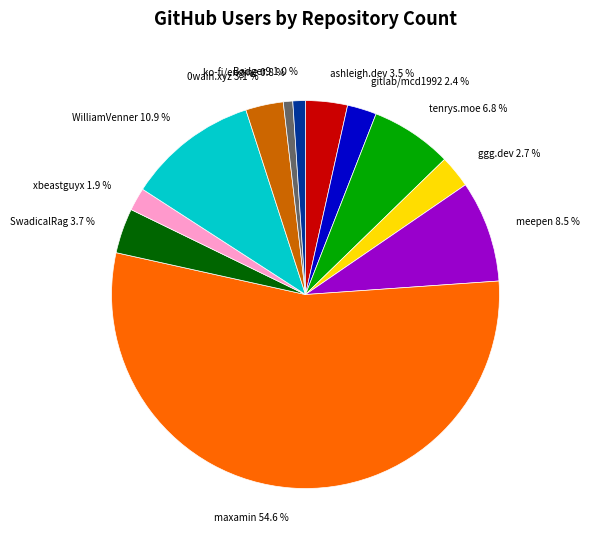

Which has a higher value, maxamin 54.6 % or Badger9 1.0 %?

maxamin 54.6 %